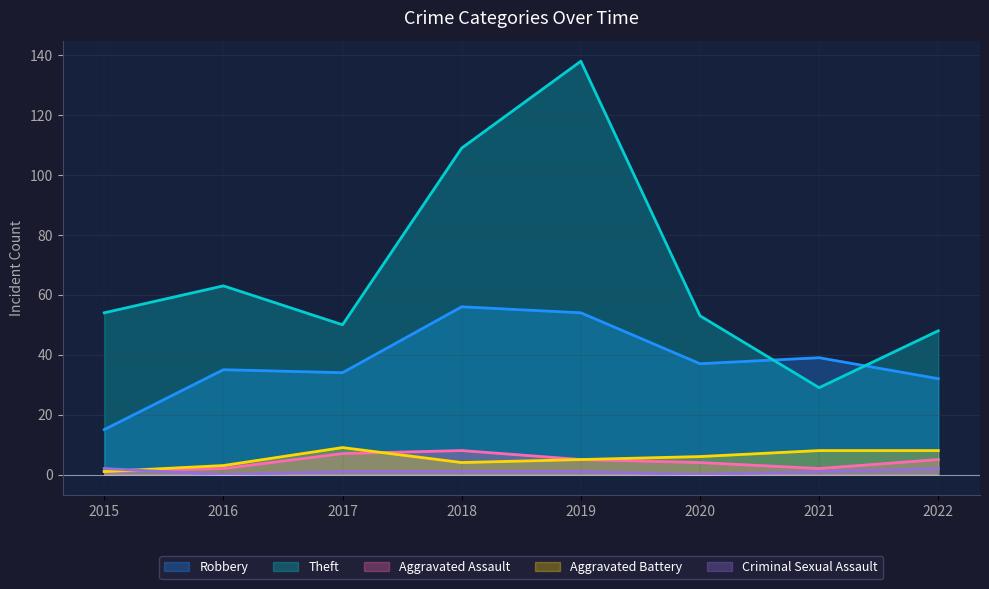

At 2015, list the series in order from smallest to largest.

Aggravated Assault, Aggravated Battery, Criminal Sexual Assault, Robbery, Theft